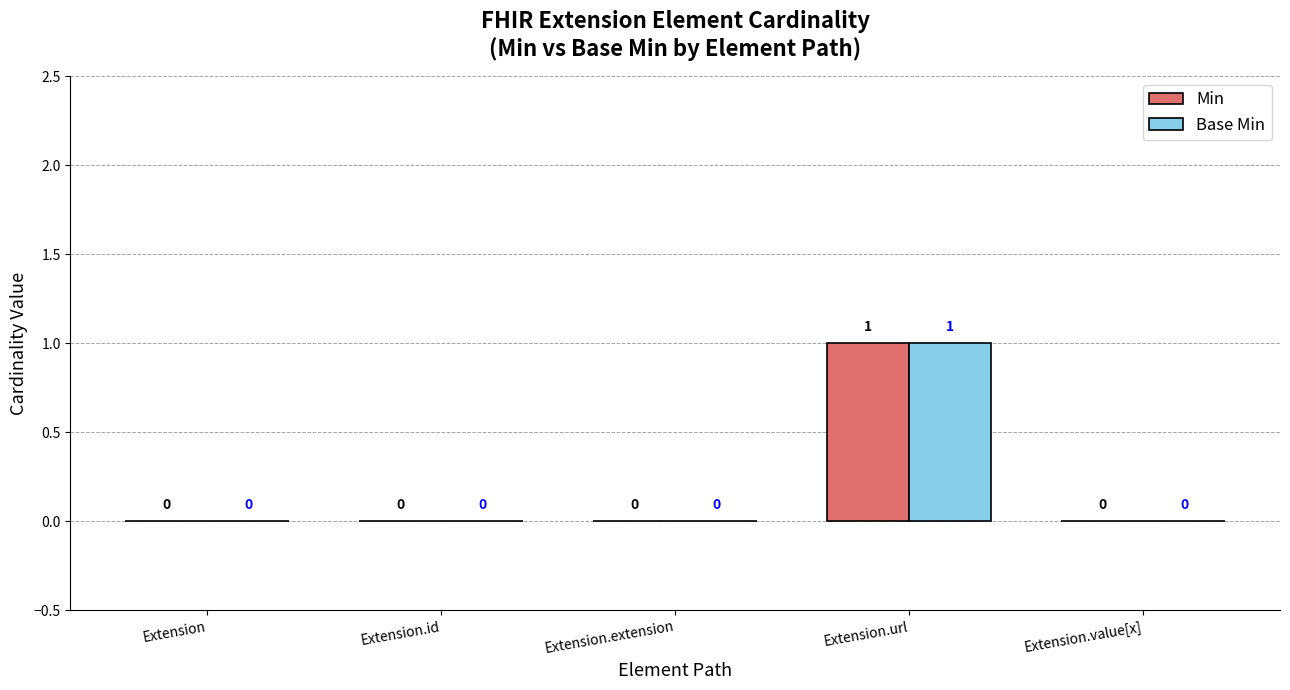

Reading left to right, extract all data points from this chart.

Min: Extension=0	Extension.id=0	Extension.extension=0	Extension.url=1	Extension.value[x]=0
Base Min: Extension=0	Extension.id=0	Extension.extension=0	Extension.url=1	Extension.value[x]=0